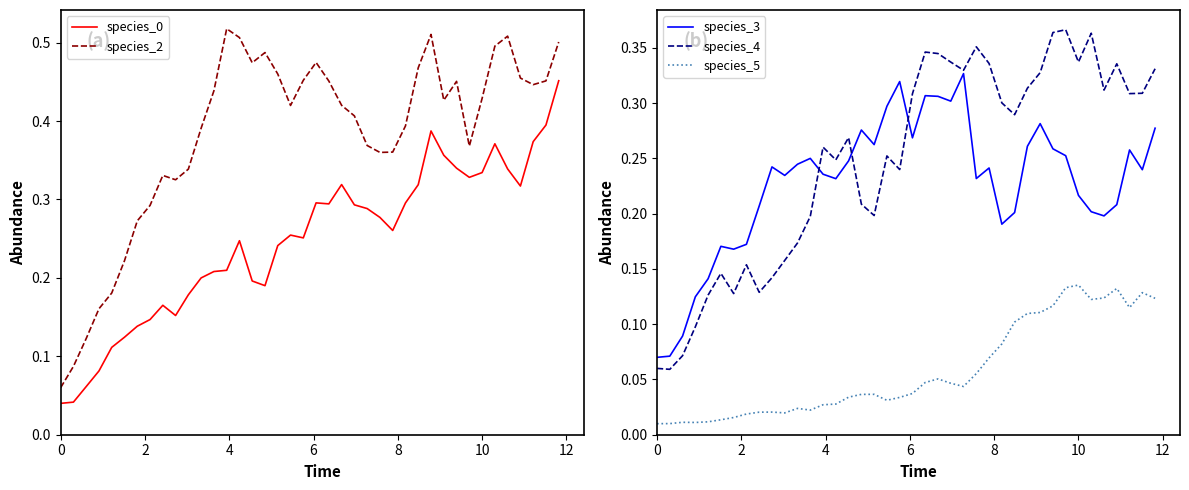

True or false: species_2 and species_0 cross at least once.

False